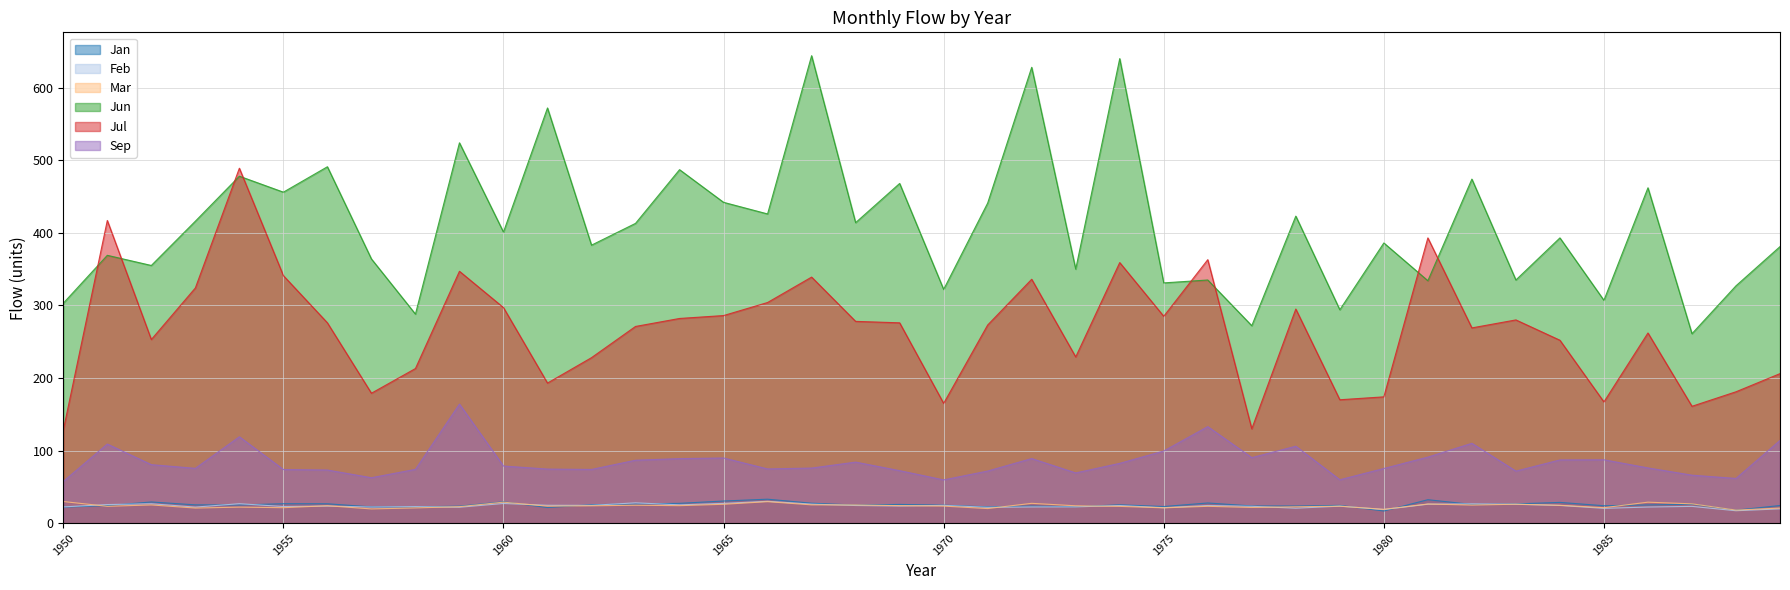

What is the sum of all Jul values?

10671.0